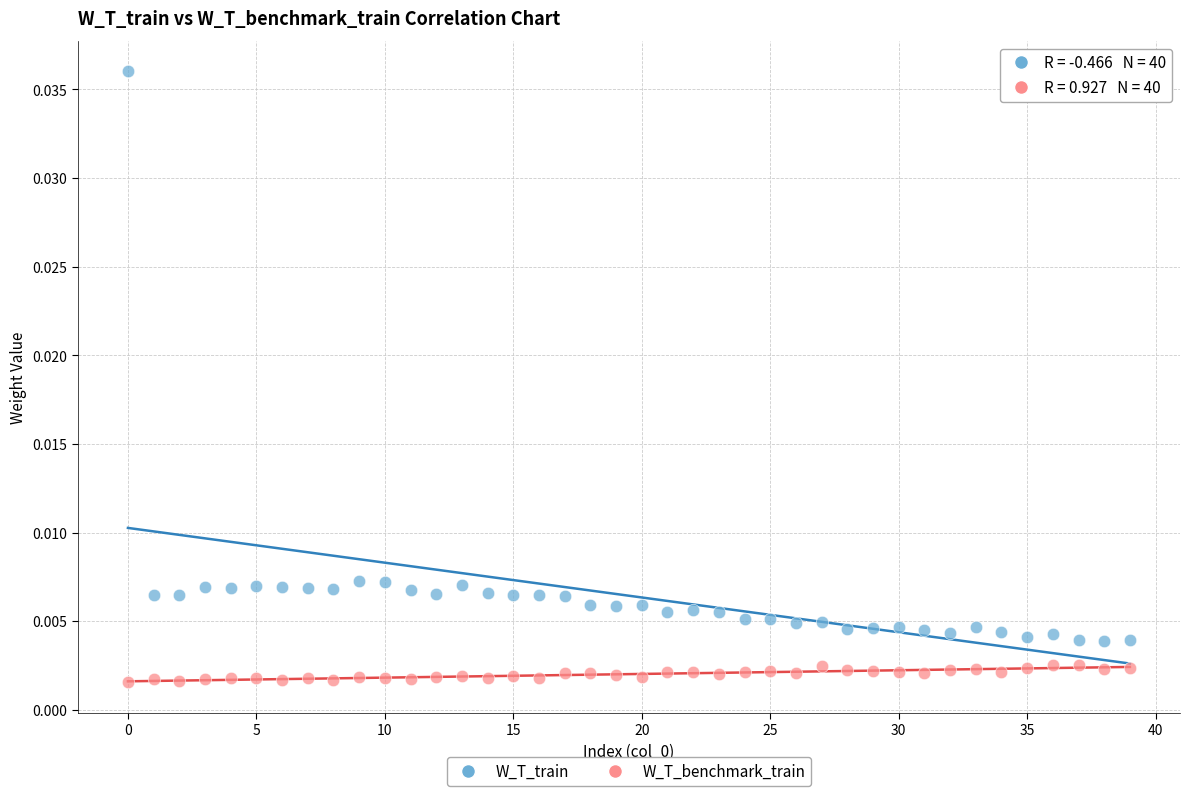

Which series reaches the maximum Y coordinate?

W_T_train